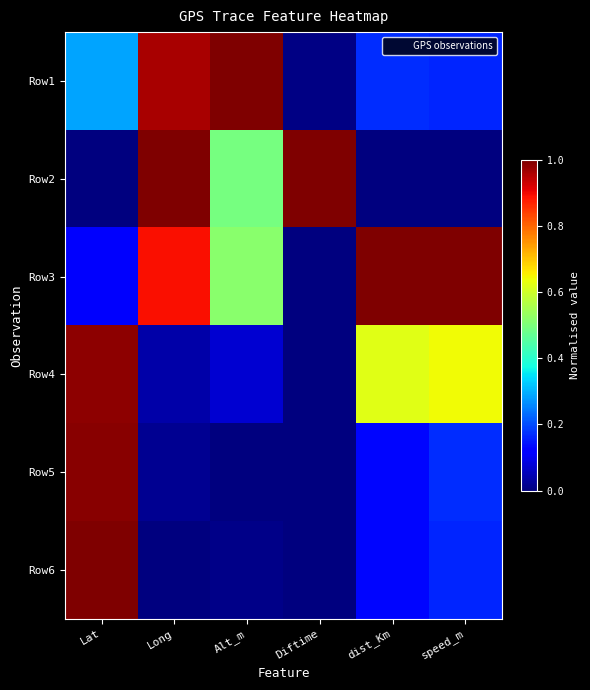

Rank the series by their maximum value, from highest to lowest.

Row1, Row2, Row3, Row6, Row5, Row4